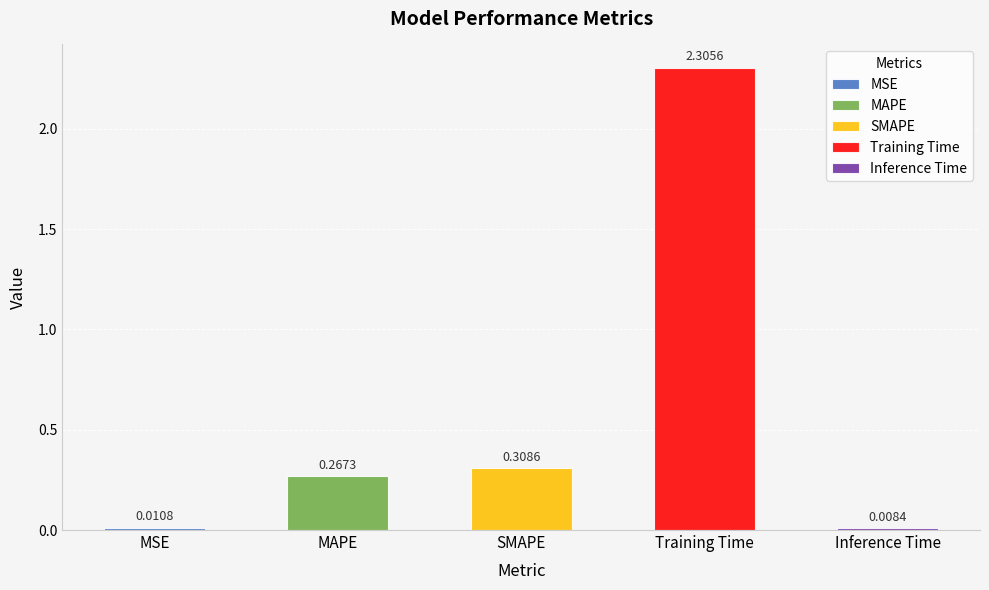

What is the label of the 5th bar from the right?

MSE